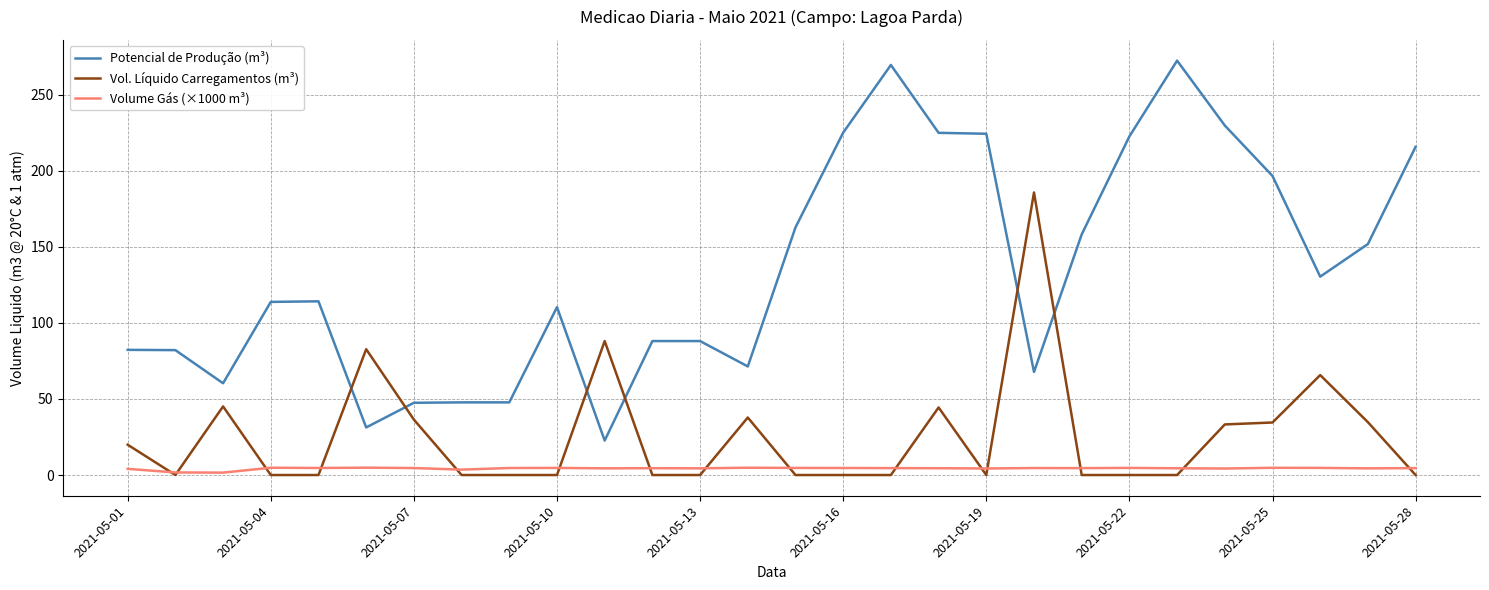

Which series has the largest total across all categories?

Potencial de Produção (m³)